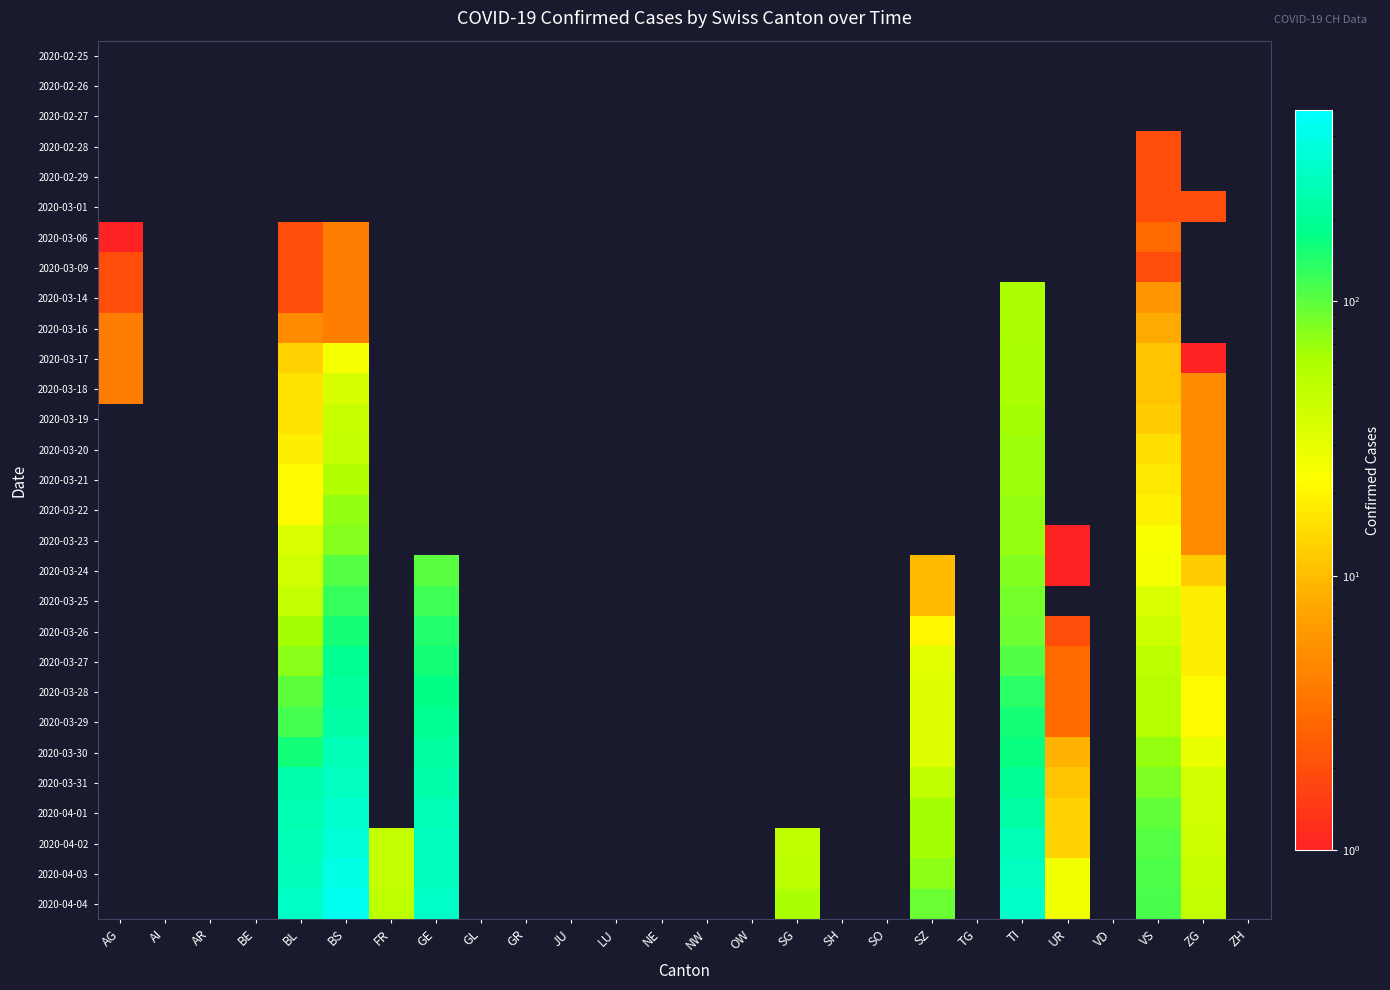

Which has a higher value, TG or AG?

AG